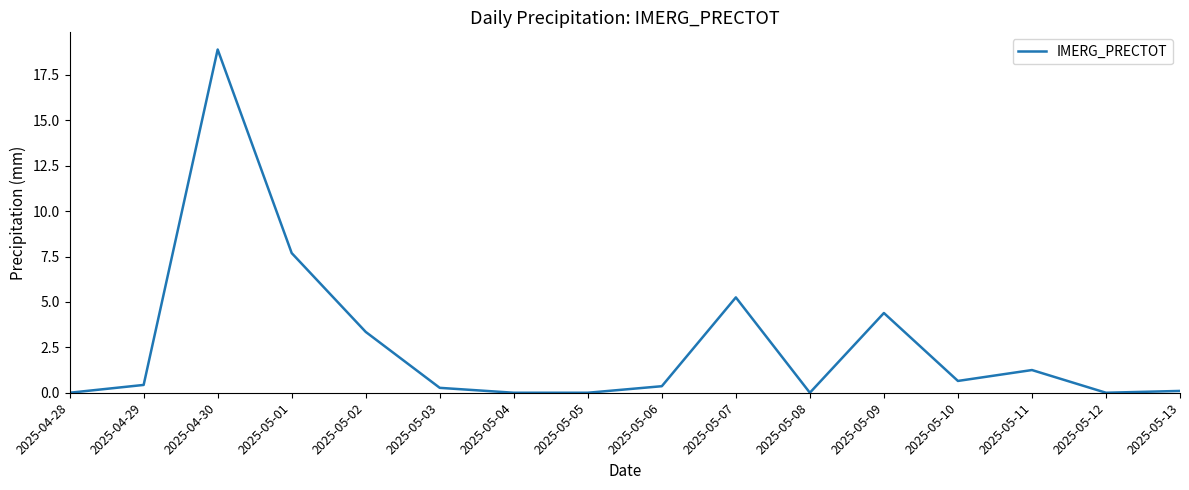

What is the sum of the values at 2025-04-30 and 2025-05-03?

19.2